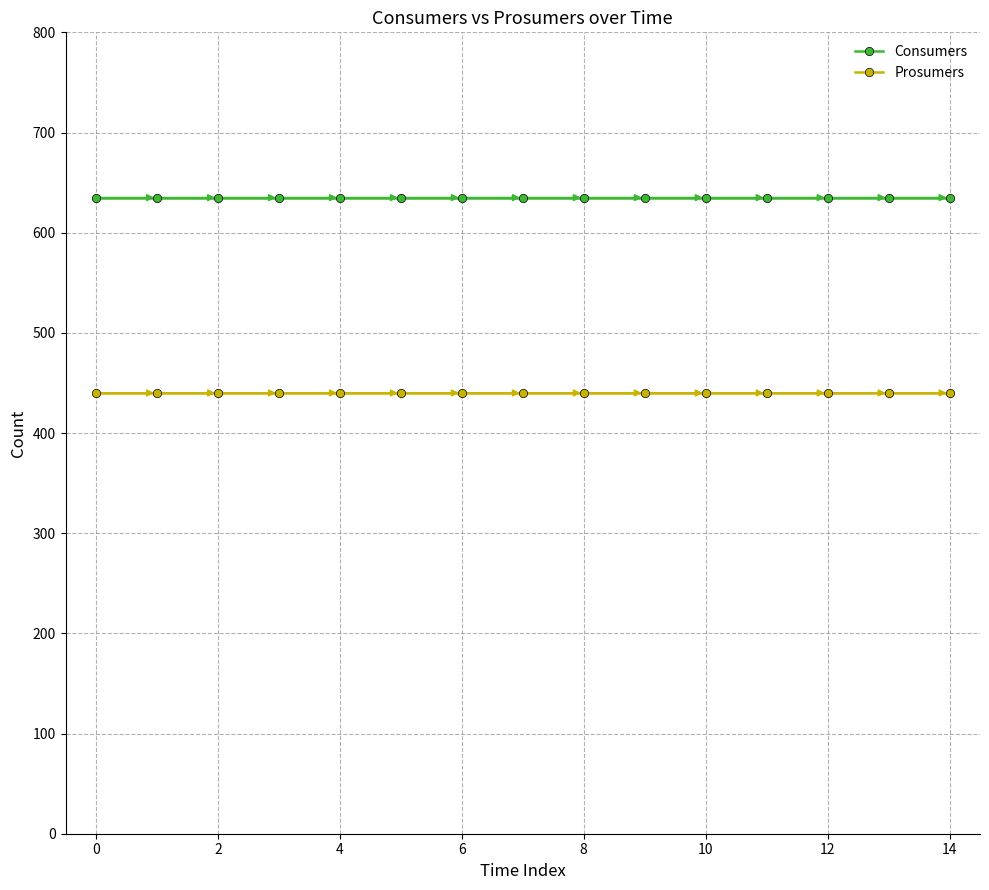

True or false: Prosumers and Consumers intersect in this chart.

False